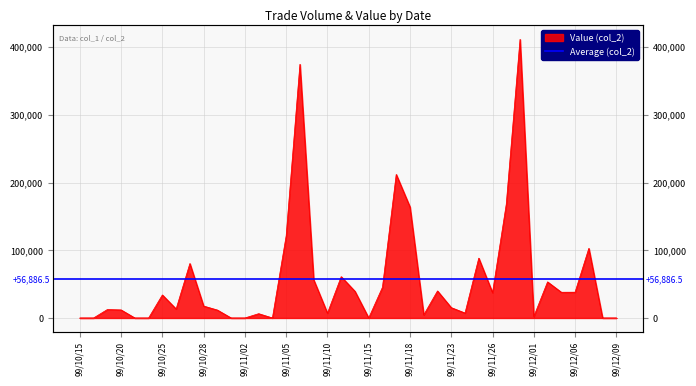

Is it true that the value at 99/10/21 is 0?

True